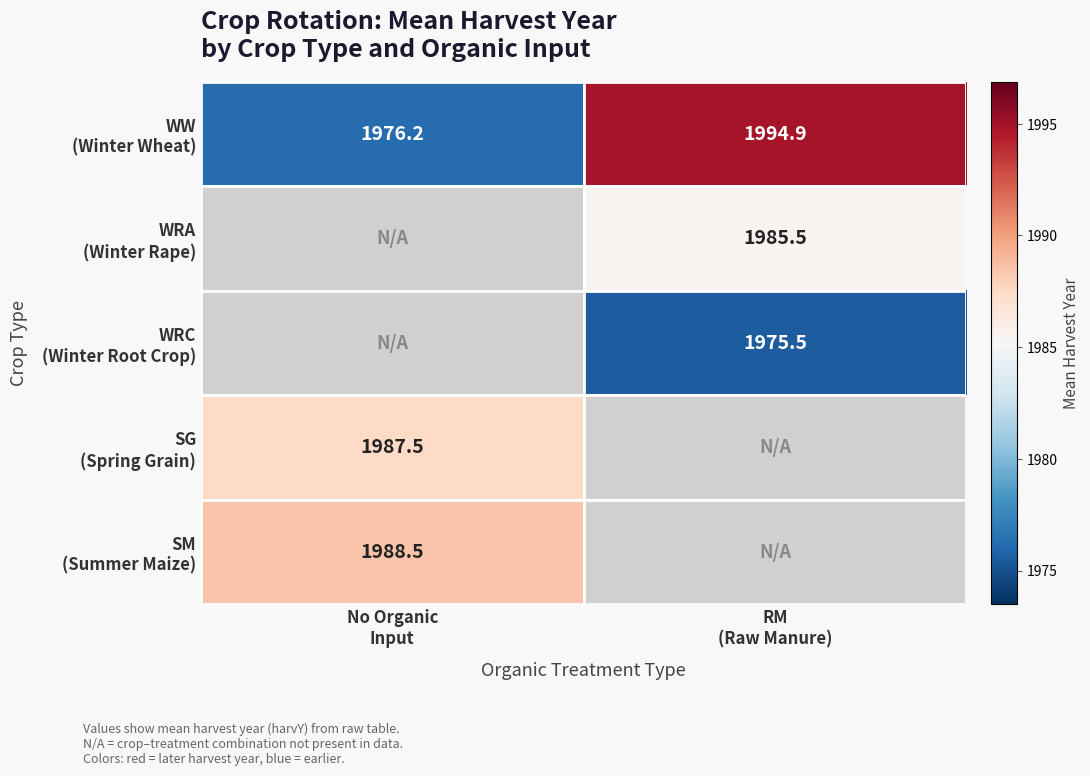

Is it true that WRC (Winter Root Crop) equals 1975.5 at RM (Raw Manure)?

True